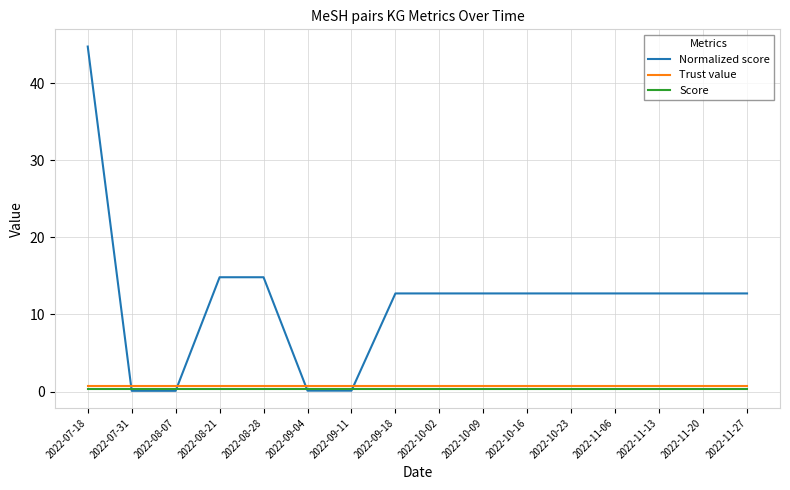

The value of Score at 2022-10-09 is 0.3. True or false?

True